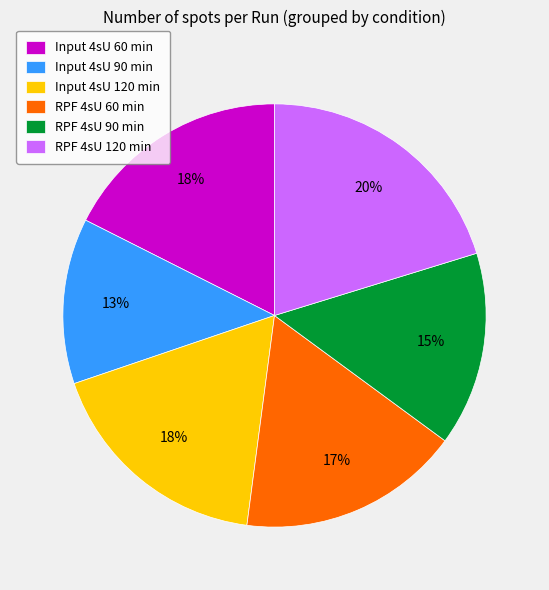

Is it true that RPF 4sU 120 min is 20% of the pie?

True